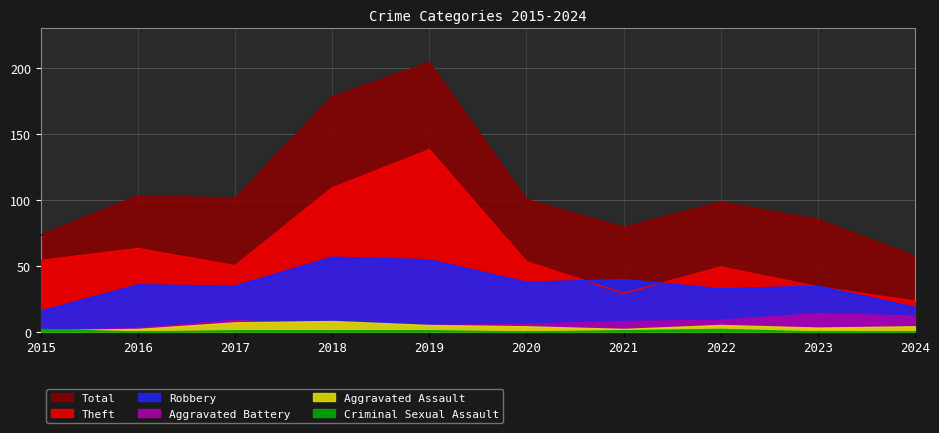

Is the value of Total at 2016 greater than the value of Robbery at 2018?

Yes